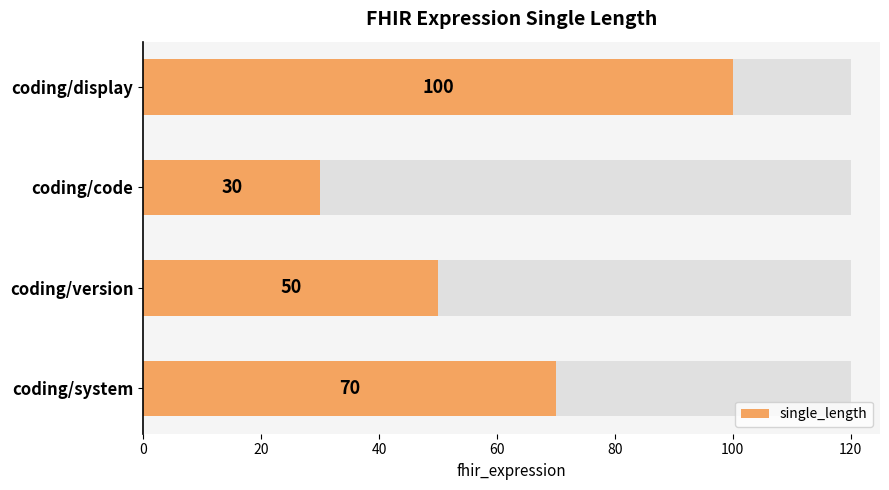

How many data points does each series have?

4